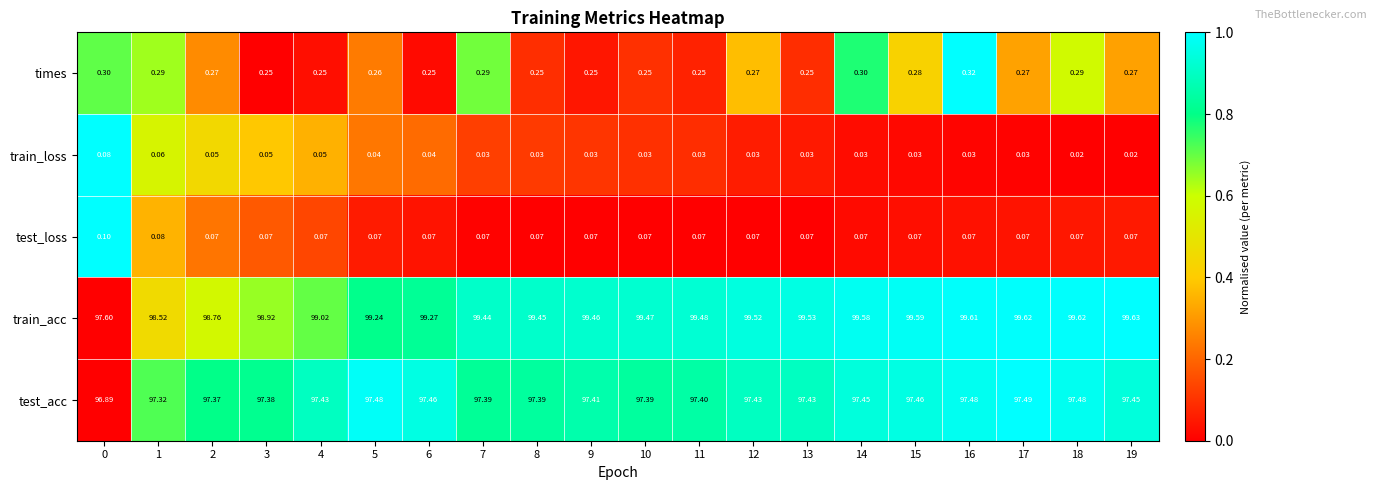

Count the number of data series in this chart.

5